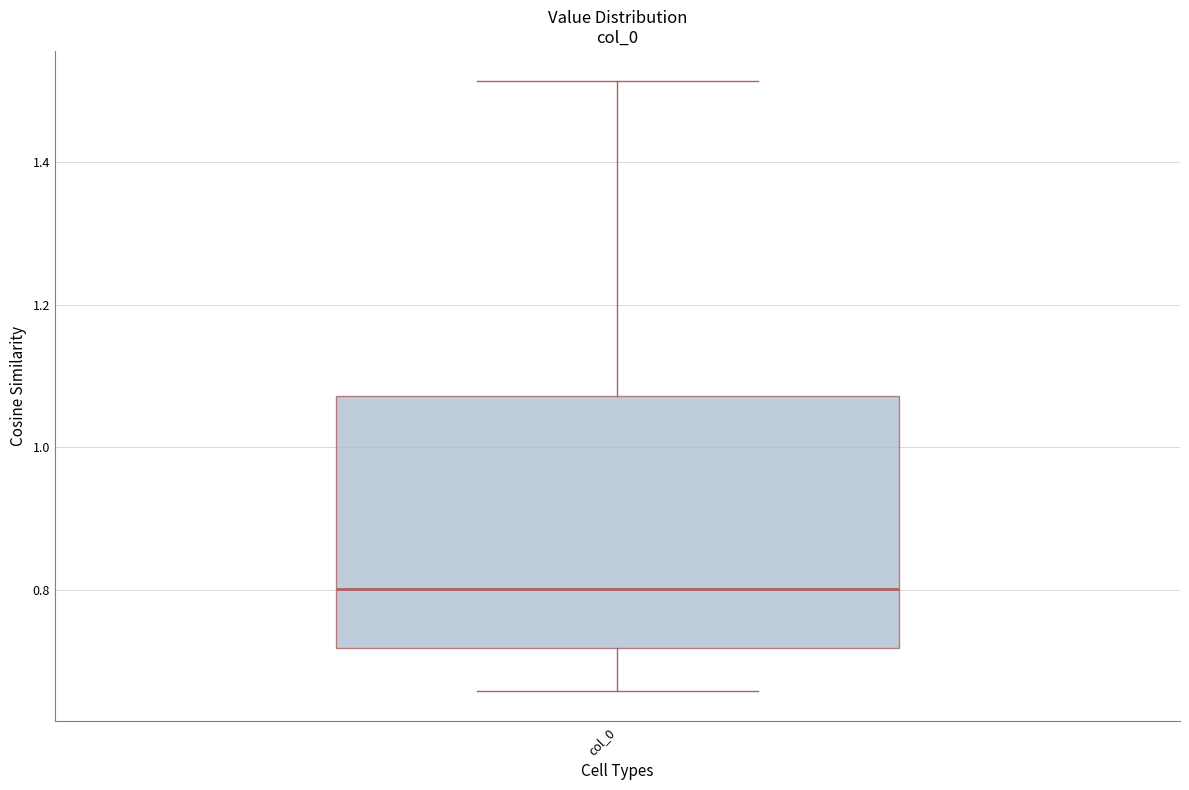

Where does the lower whisker of the box for col_0 end on the y-axis? The values are not printed on the chart, so give them approximately, as read against the axis.

0.66